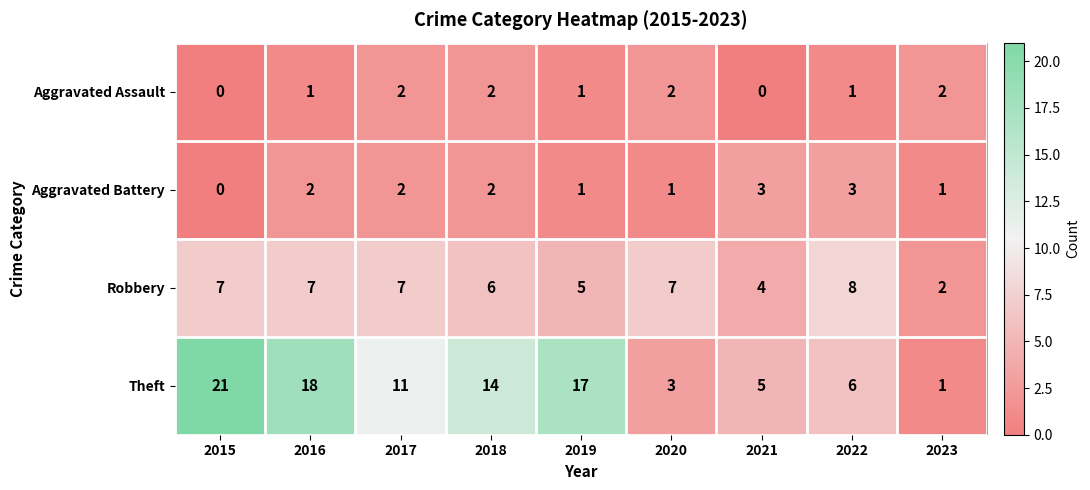

What is the maximum value for Robbery?

8